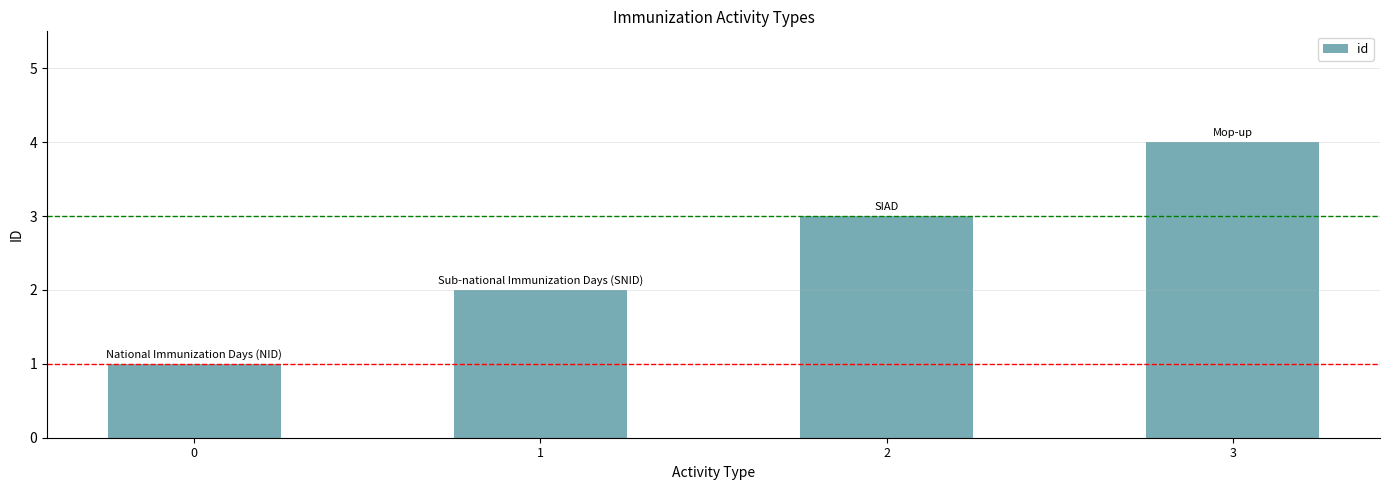

What is the difference between the maximum and second lowest values?

2